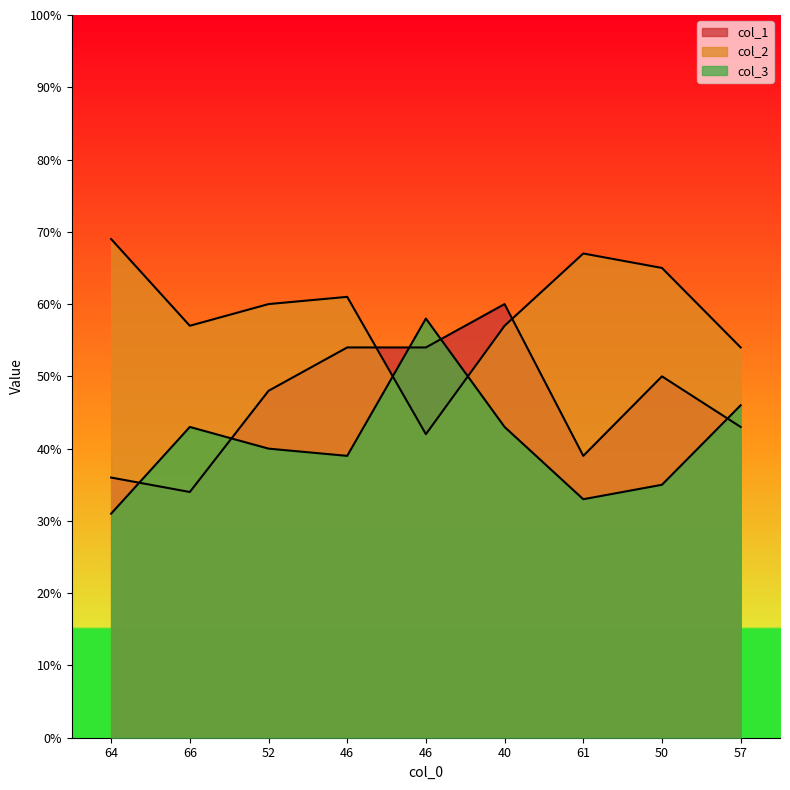

Reading right to left, list all the values displayed in this chart.

col_1: 57=43	50=50	61=39	40=60	46=54	46=54	52=48	66=34	64=36
col_2: 57=54	50=65	61=67	40=57	46=42	46=61	52=60	66=57	64=69
col_3: 57=46	50=35	61=33	40=43	46=58	46=39	52=40	66=43	64=31